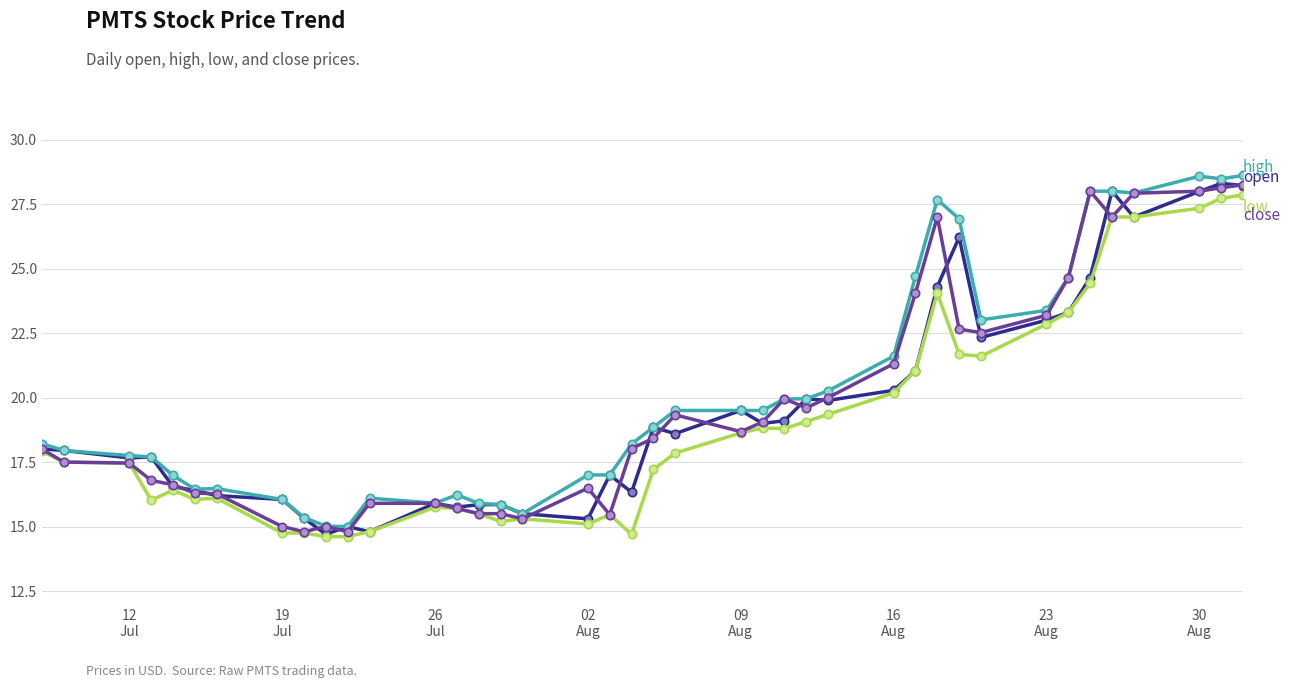

What is the maximum value shown in the chart?

28.6